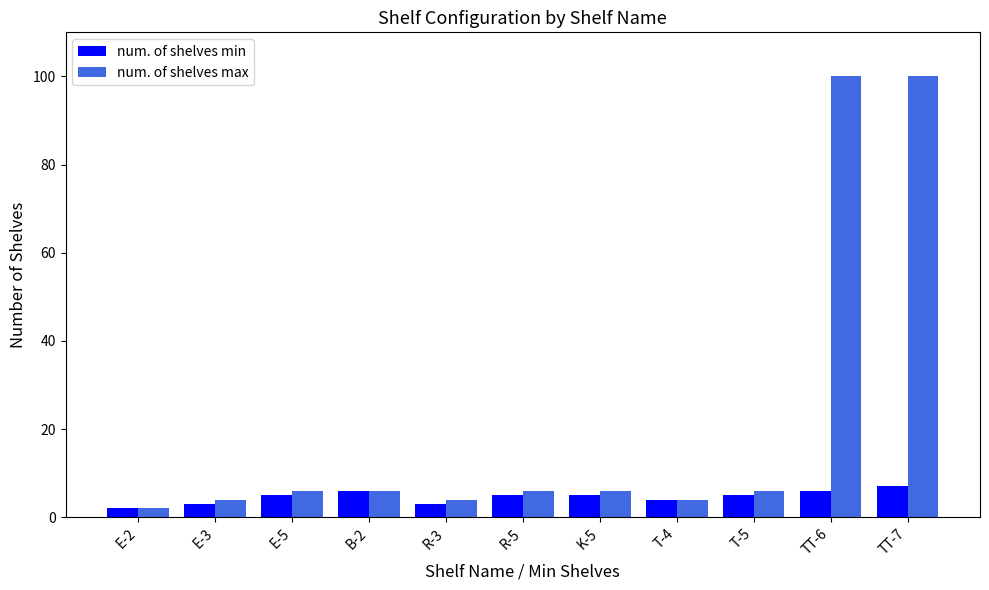

What is the sum of all num. of shelves max values?

244